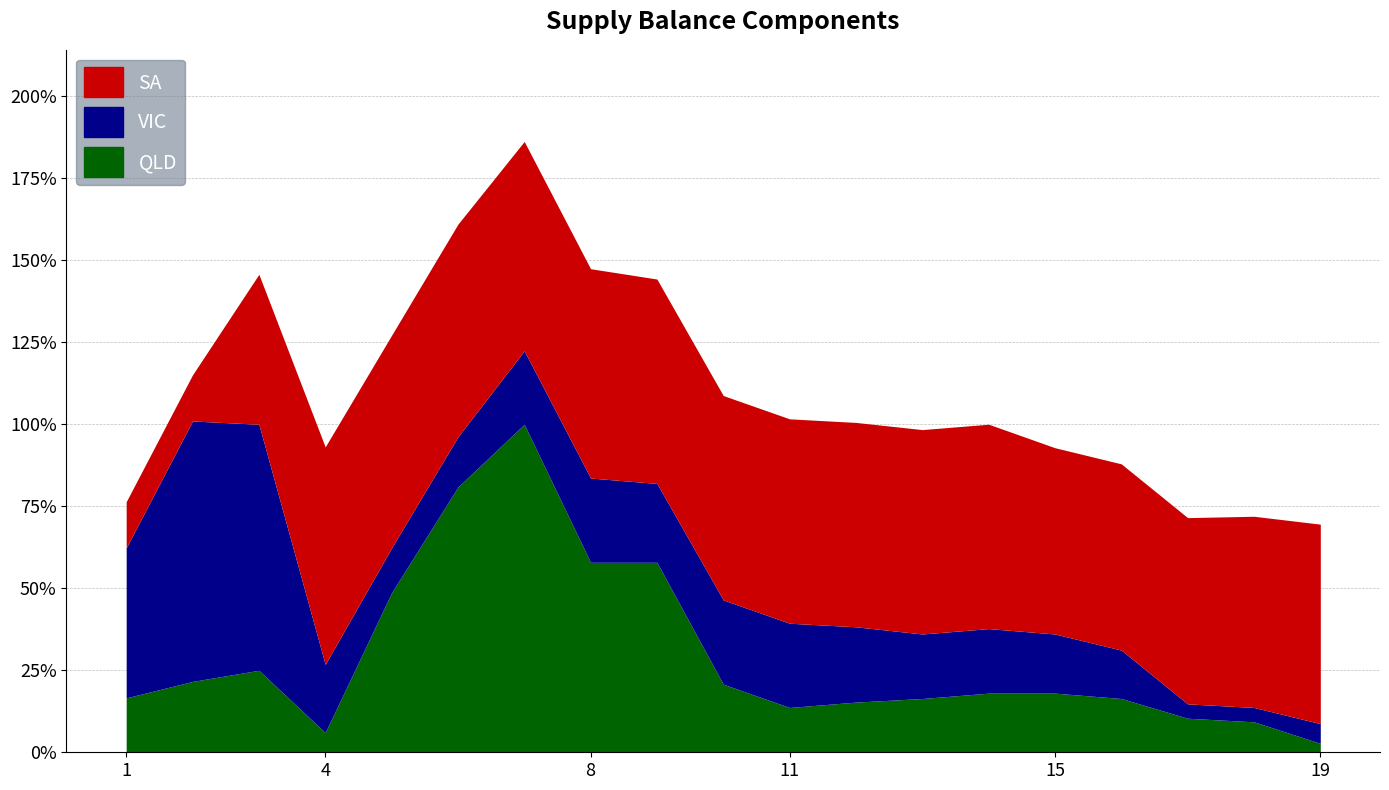

Which series has the largest total across all categories?

SA